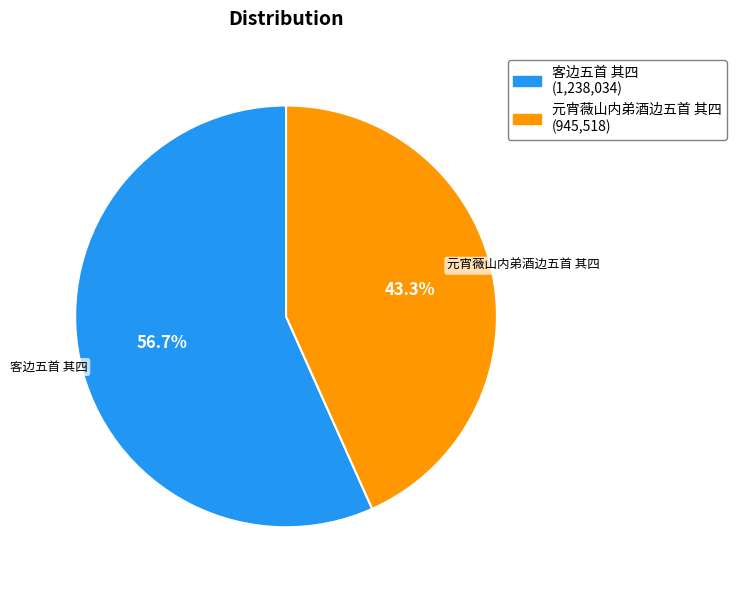

Is it true that 元宵薇山内弟酒边五首 其四 is 43% of the pie?

True